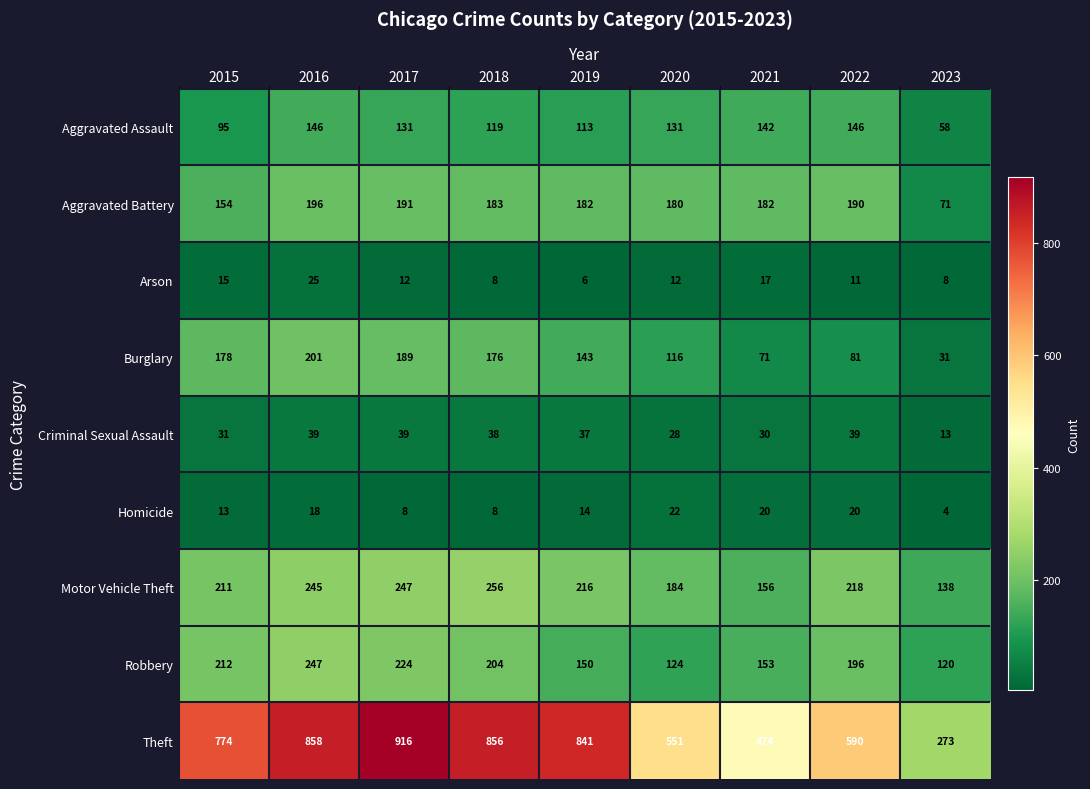

Is it true that Homicide equals 2 at 2023?

False